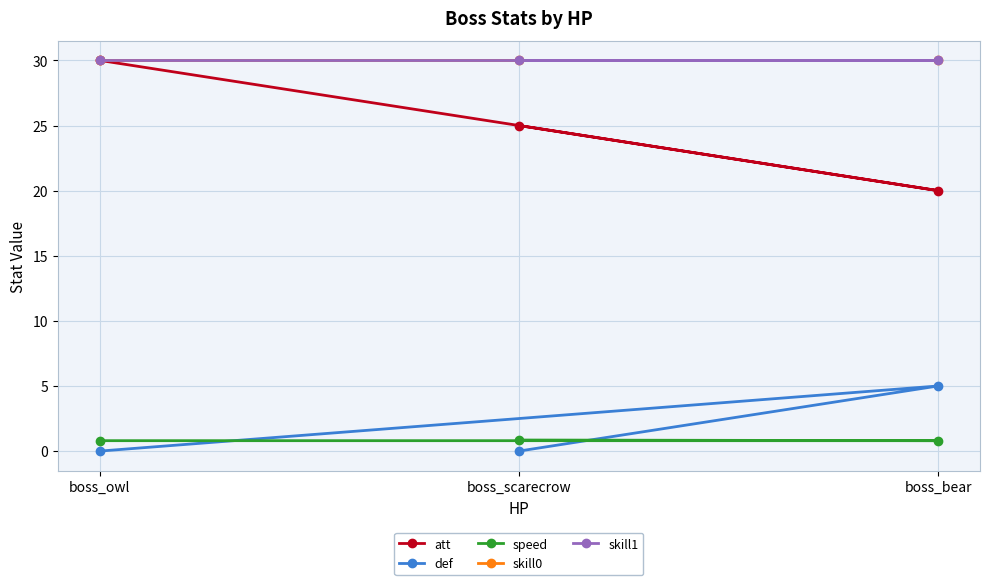

What is the difference between the maximum and minimum values in the att series?

10.0